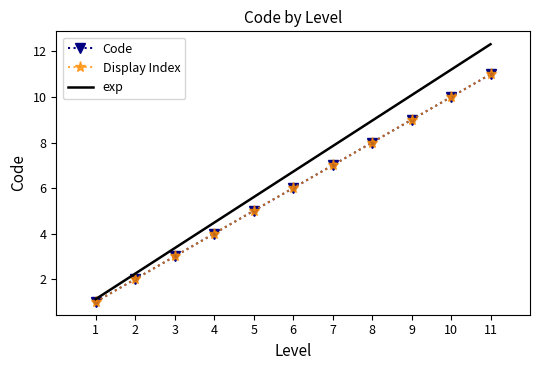

Between 3 and 7, which is larger?

7